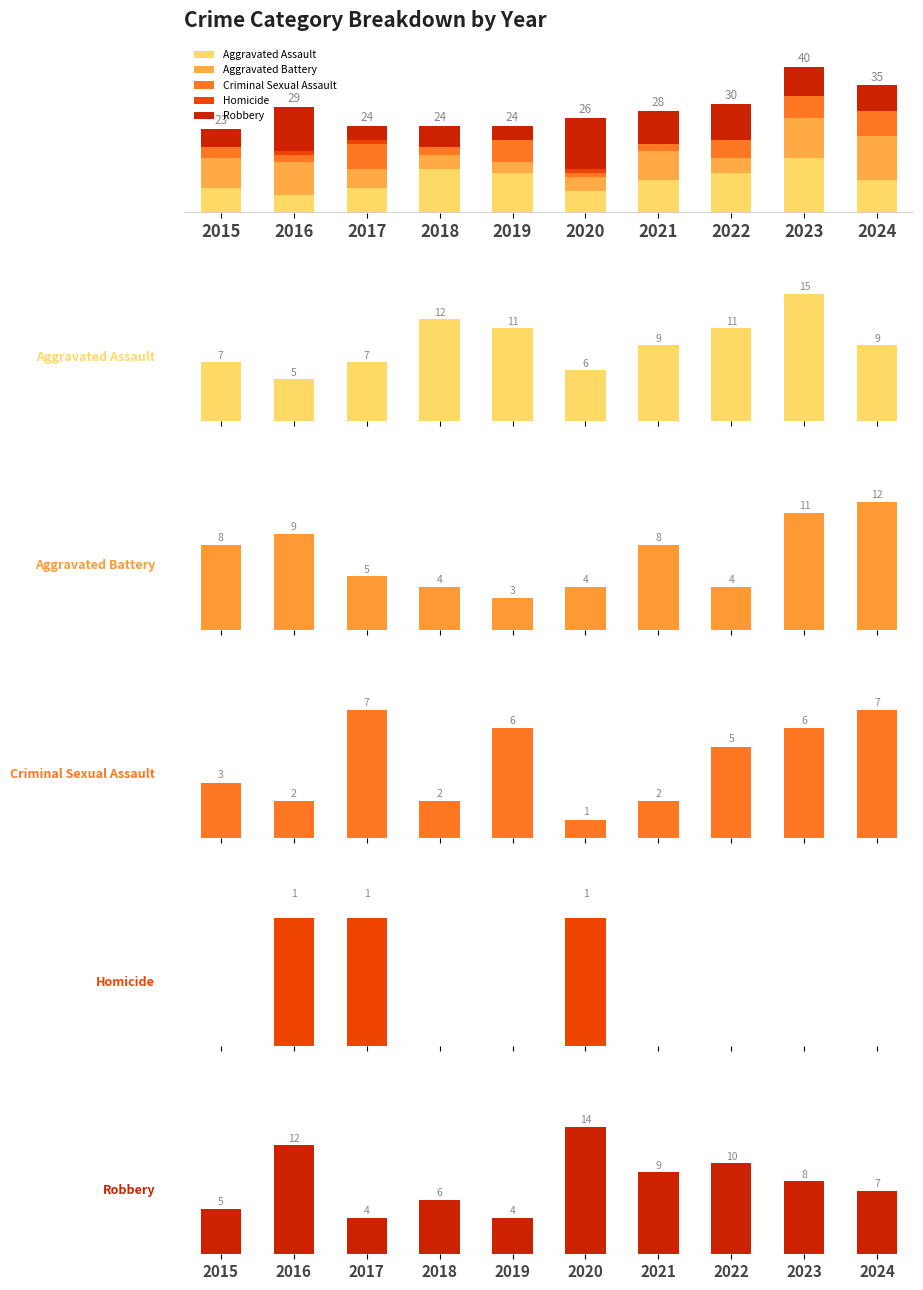

Reading right to left, transcribe all the data shown in this chart.

Aggravated Assault: 9	15	11	9	6	11	12	7	5	7
Aggravated Battery: 12	11	4	8	4	3	4	5	9	8
Criminal Sexual Assault: 7	6	5	2	1	6	2	7	2	3
Homicide: 0	0	0	0	1	0	0	1	1	0
Robbery: 7	8	10	9	14	4	6	4	12	5